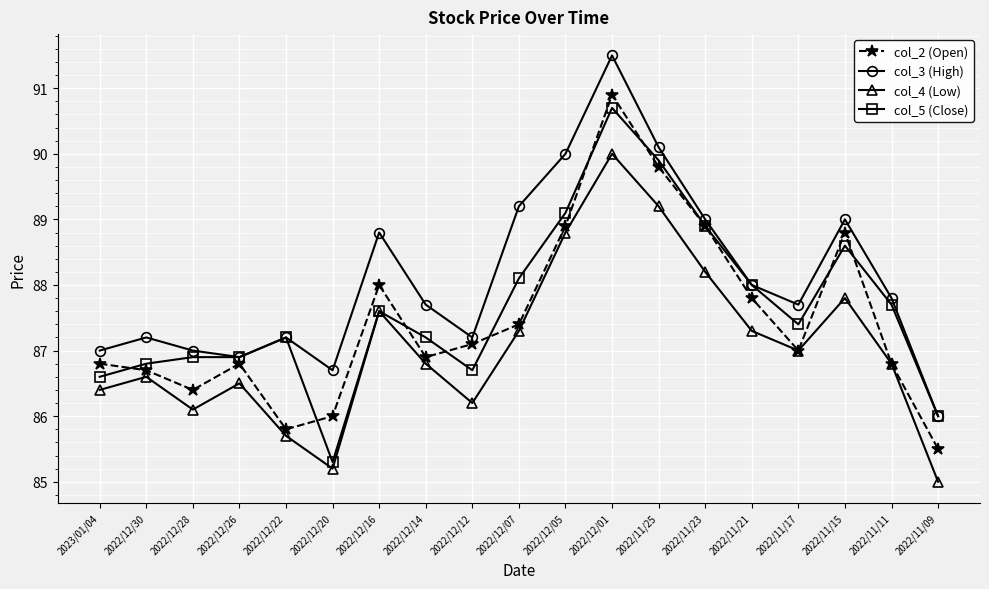

Rank the series by their average value, from lowest to highest.

col_4 (Low), col_2 (Open), col_5 (Close), col_3 (High)